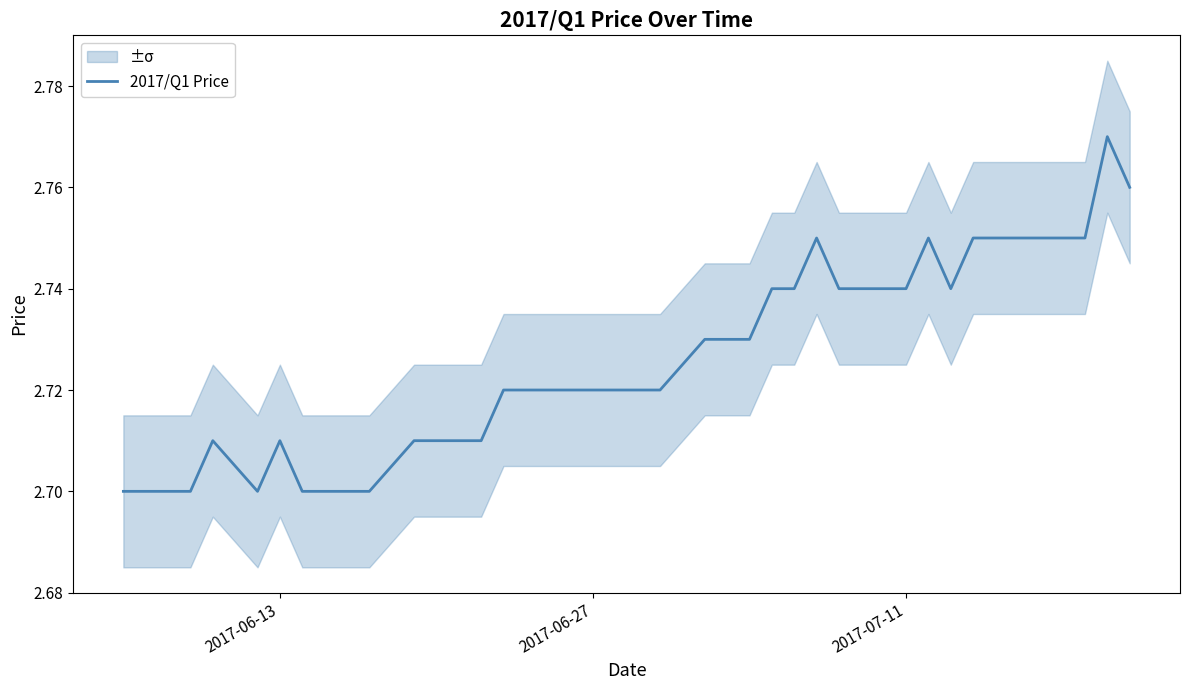

The chart shows a value of 4.5 at 21. True or false?

False